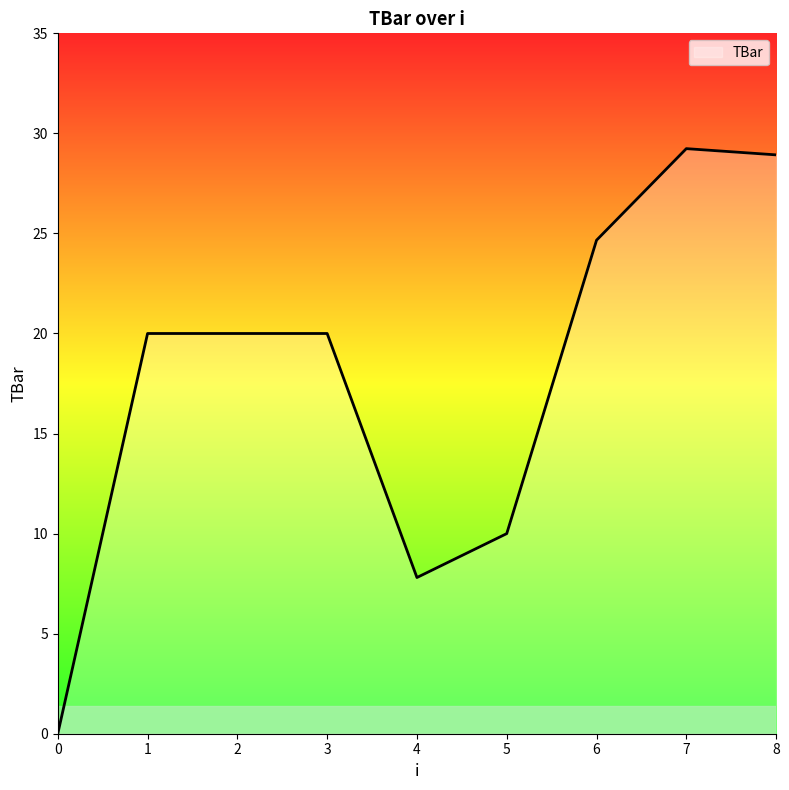

How many lines are shown in the chart?

1